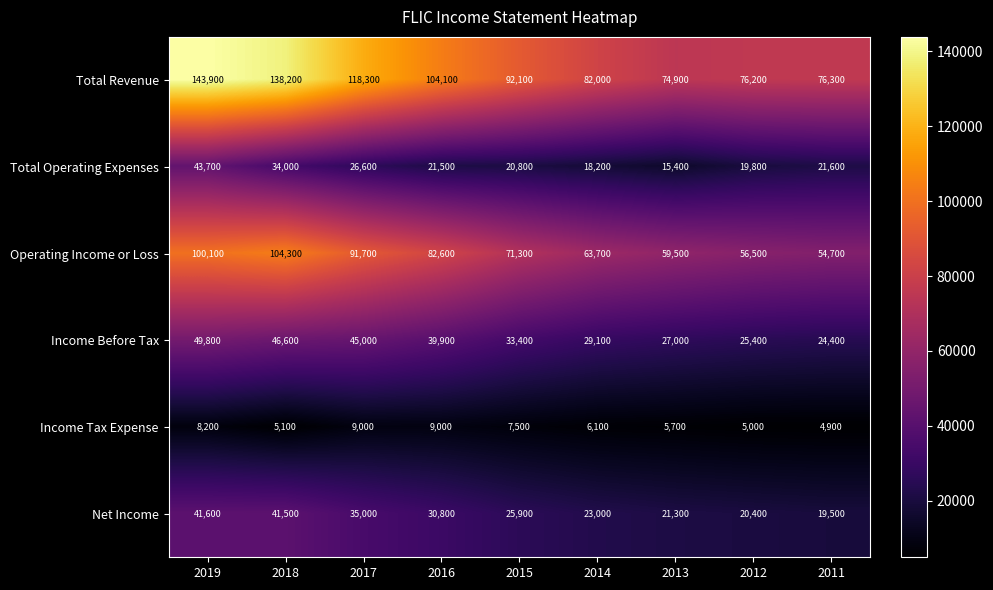

What is the approximate value of Operating Income or Loss at 2017, to the nearest 50?

91700